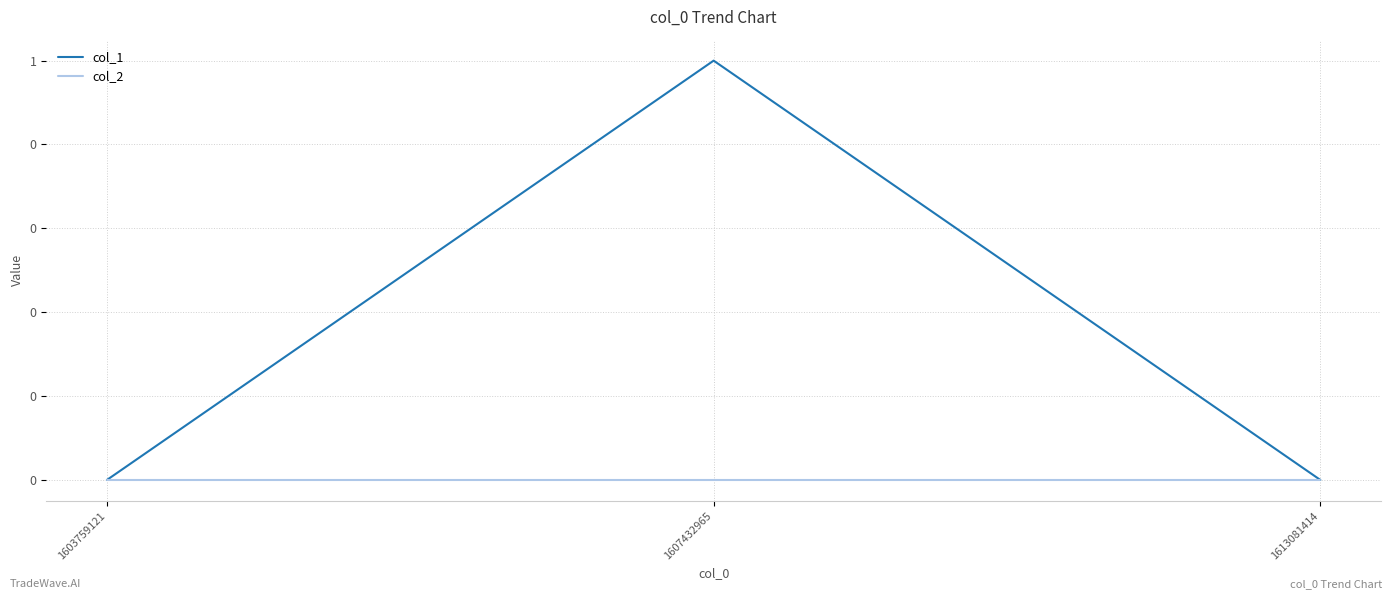

What are all the series names shown in the legend?

col_1, col_2